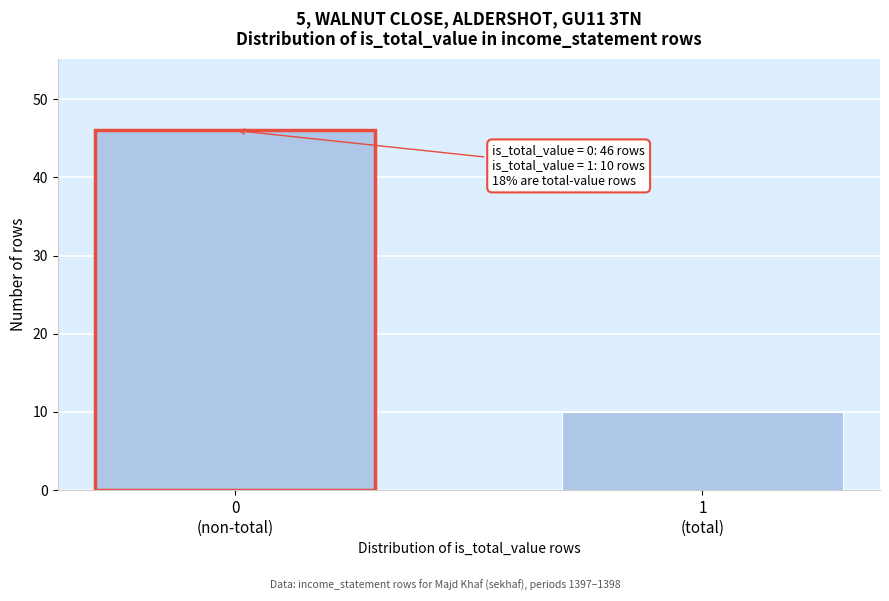

Reading right to left, extract all data points from this chart.

10	46